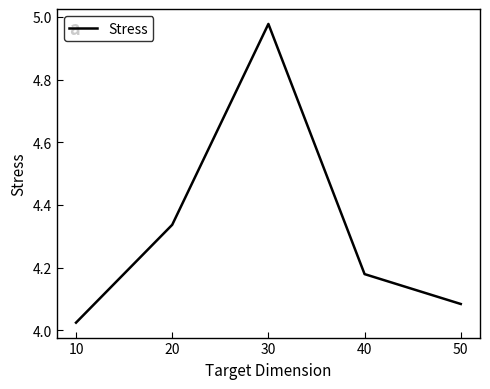

Where is the data nearest to the value 4?

10